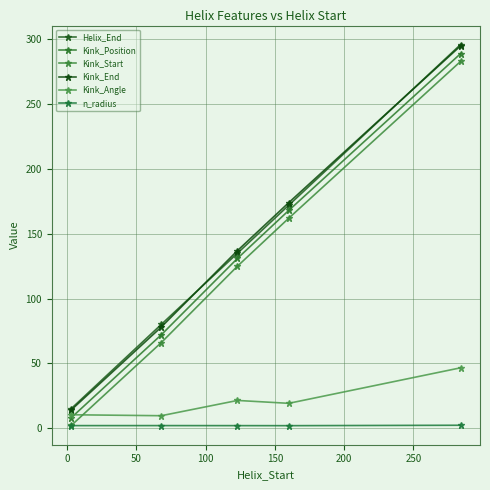

Which series has the widest spread of values?

Helix_End